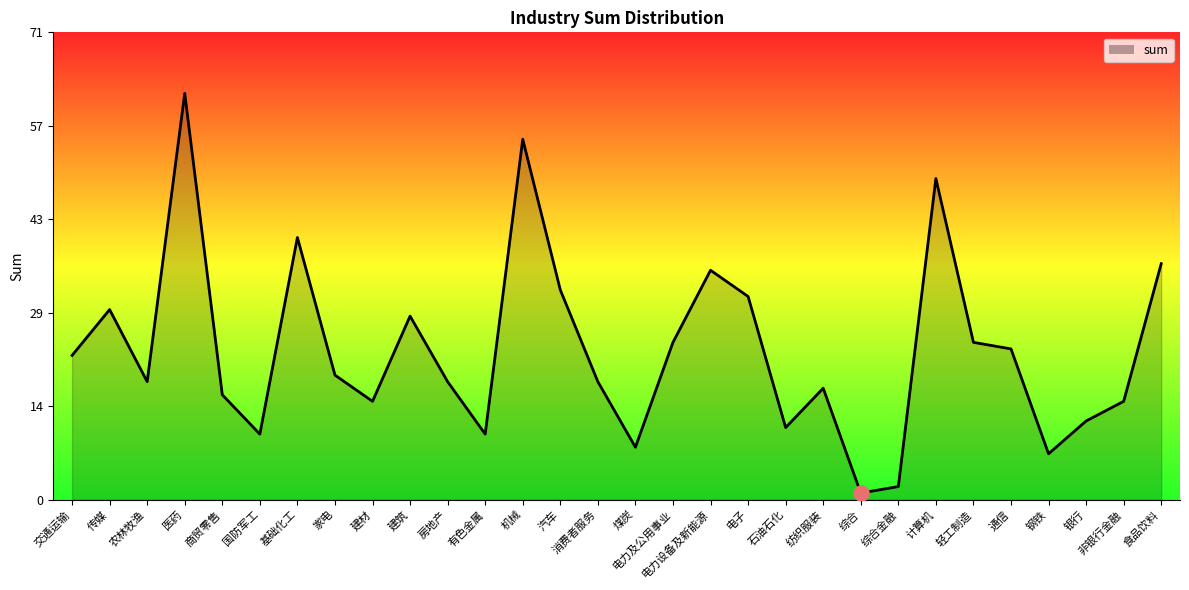

Which has a higher value, 基础化工 or 计算机?

计算机